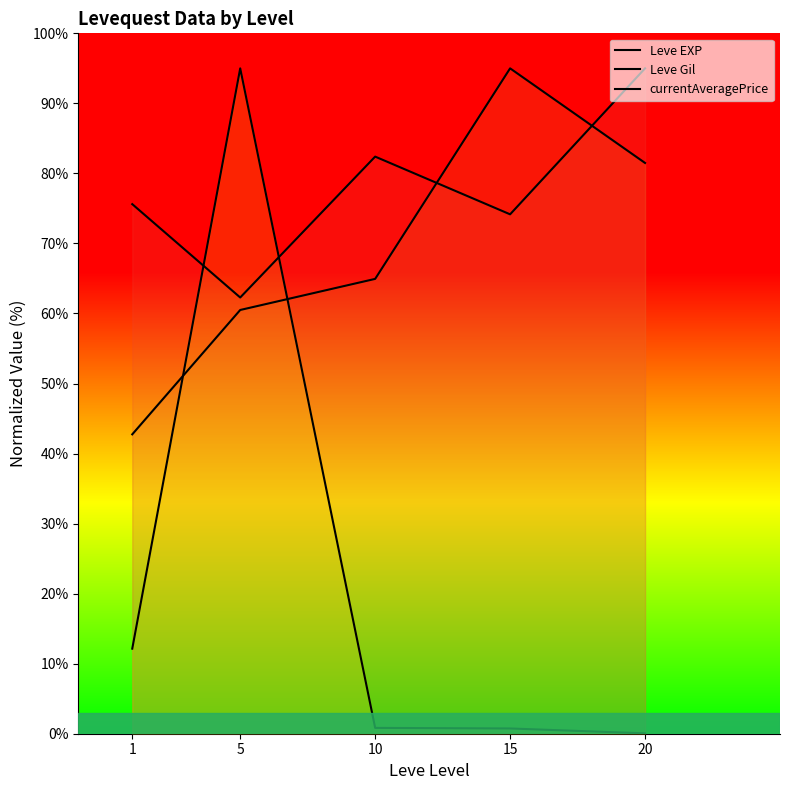

Reading right to left, list all the values displayed in this chart.

Leve EXP: 20=95.0	15=74.2	10=82.4	5=62.3	1=75.6
Leve Gil: 20=81.5	15=95.0	10=64.9	5=60.5	1=42.7
currentAveragePrice: 20=0.1	15=0.8	10=0.8	5=95.0	1=12.1